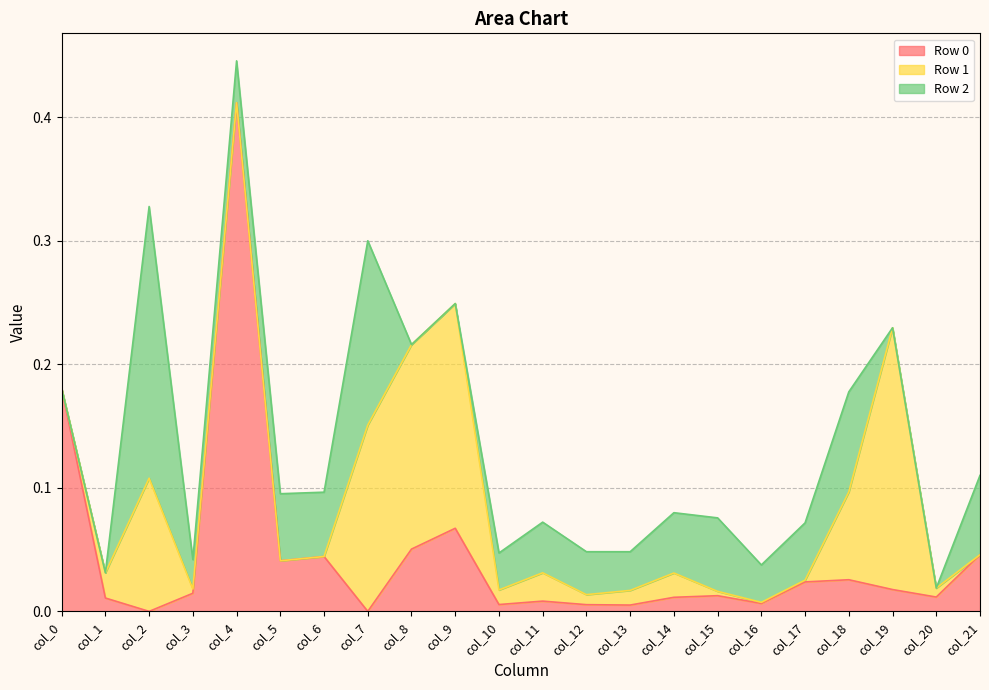

Reading left to right, list all the values displayed in this chart.

Row 0: col_0=0.2	col_1=0.0	col_2=0.0	col_3=0.0	col_4=0.4	col_5=0.0	col_6=0.0	col_7=0.0	col_8=0.1	col_9=0.1	col_10=0.0	col_11=0.0	col_12=0.0	col_13=0.0	col_14=0.0	col_15=0.0	col_16=0.0	col_17=0.0	col_18=0.0	col_19=0.0	col_20=0.0	col_21=0.0
Row 1: col_0=0.0	col_1=0.0	col_2=0.1	col_3=0.0	col_4=0.0	col_5=0.0	col_6=0.0	col_7=0.2	col_8=0.2	col_9=0.2	col_10=0.0	col_11=0.0	col_12=0.0	col_13=0.0	col_14=0.0	col_15=0.0	col_16=0.0	col_17=0.0	col_18=0.1	col_19=0.2	col_20=0.0	col_21=0.0
Row 2: col_0=0.0	col_1=0.0	col_2=0.2	col_3=0.0	col_4=0.0	col_5=0.1	col_6=0.1	col_7=0.1	col_8=0.0	col_9=0.0	col_10=0.0	col_11=0.0	col_12=0.0	col_13=0.0	col_14=0.0	col_15=0.1	col_16=0.0	col_17=0.0	col_18=0.1	col_19=0.0	col_20=0.0	col_21=0.1